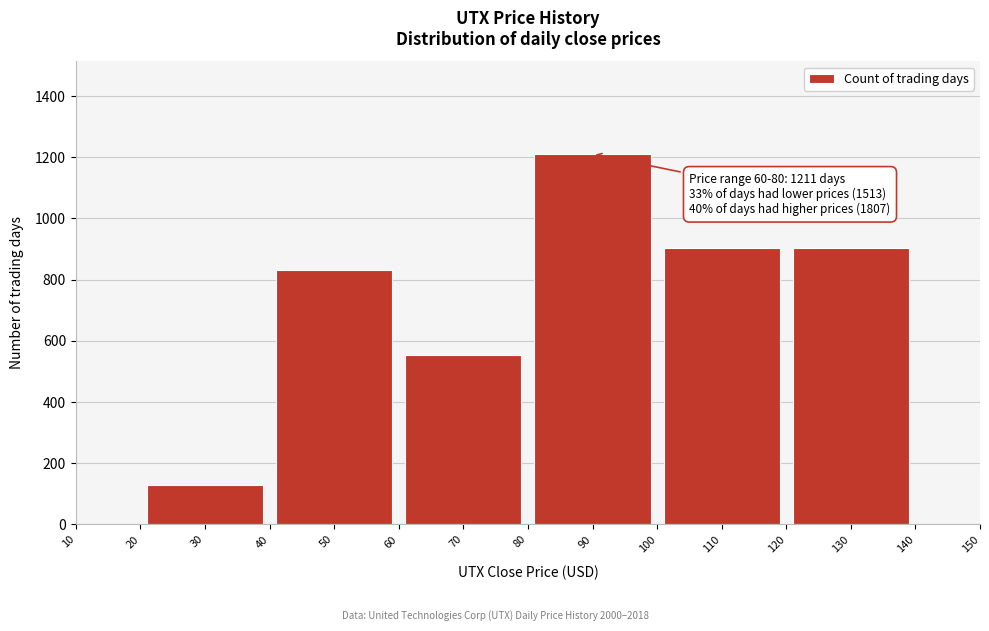

True or false: the data shows 902 at 130.

True